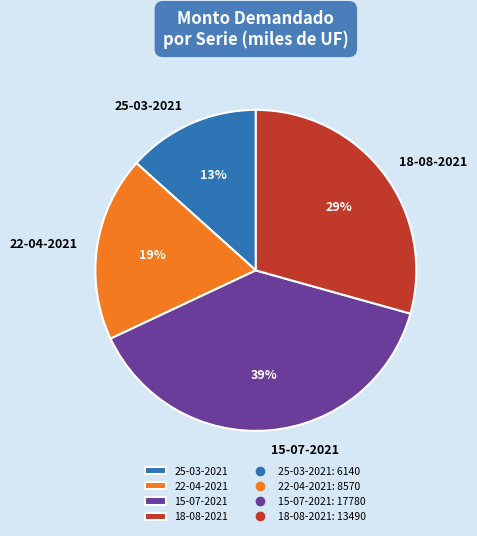

Count the number of slices in the pie.

4